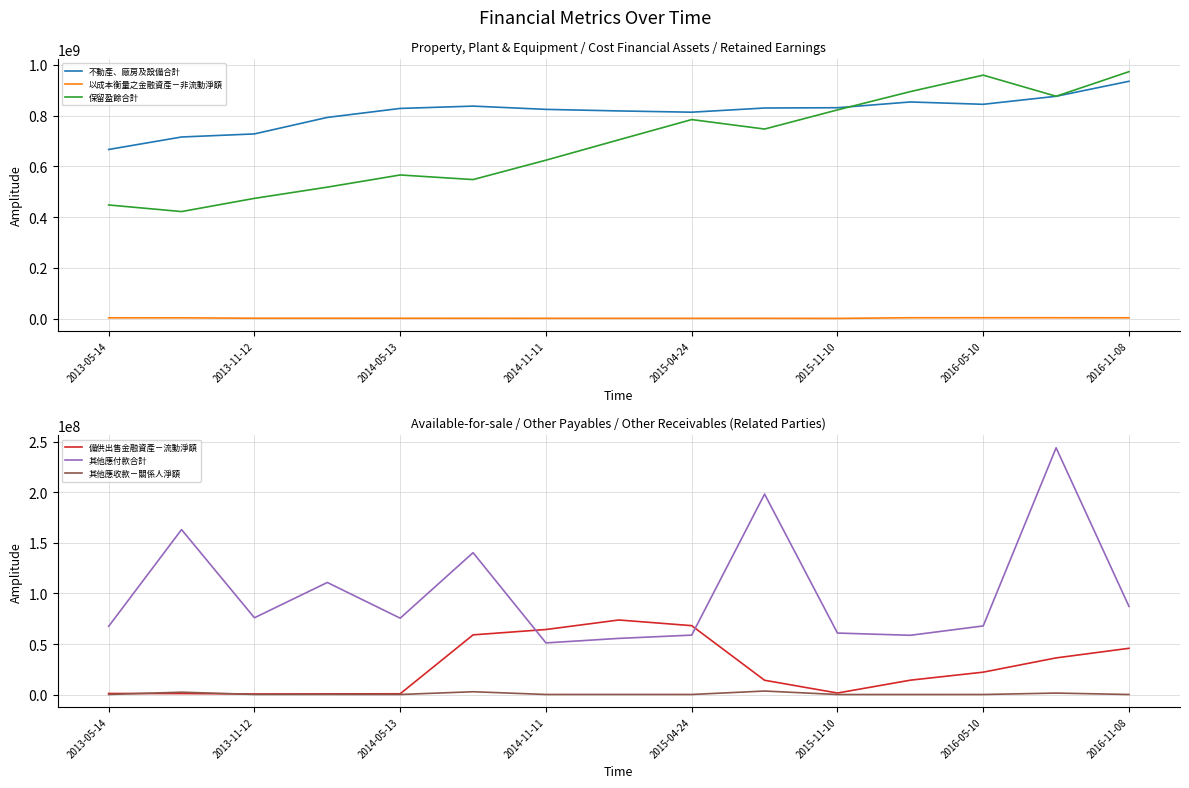

What is the difference between the maximum and minimum values in the 以成本衡量之金融資產－非流動淨額 series?

2585819